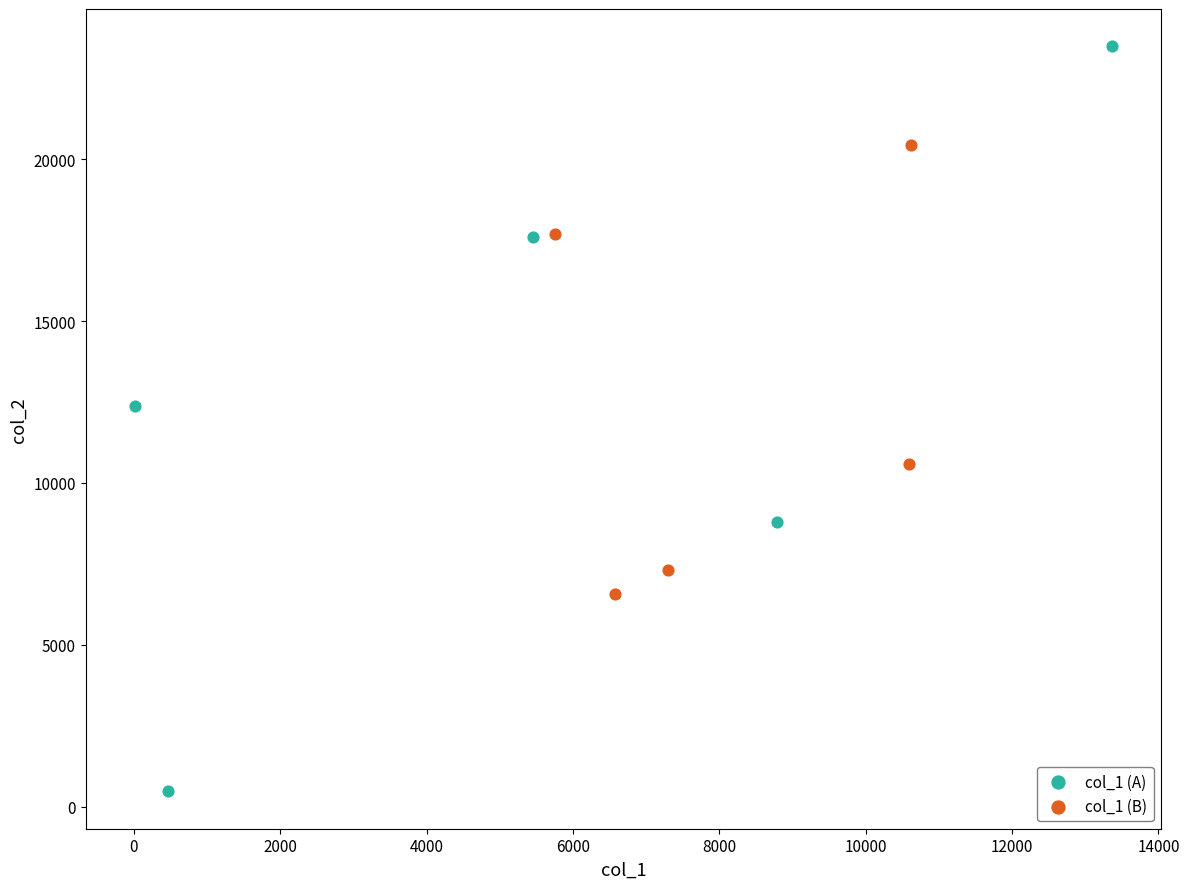

What are all the series names shown in the legend?

col_1 (A), col_1 (B)